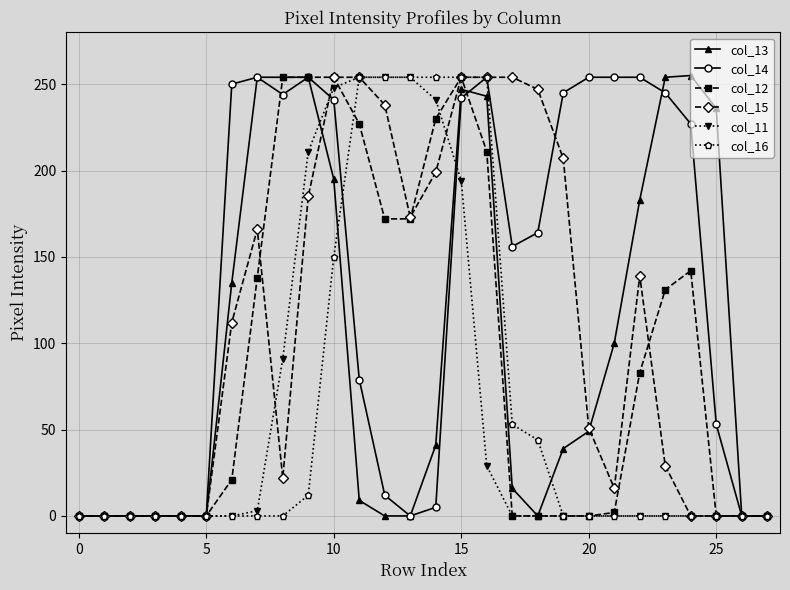

True or false: col_13 has more than 0 points higher than both neighbors.

True